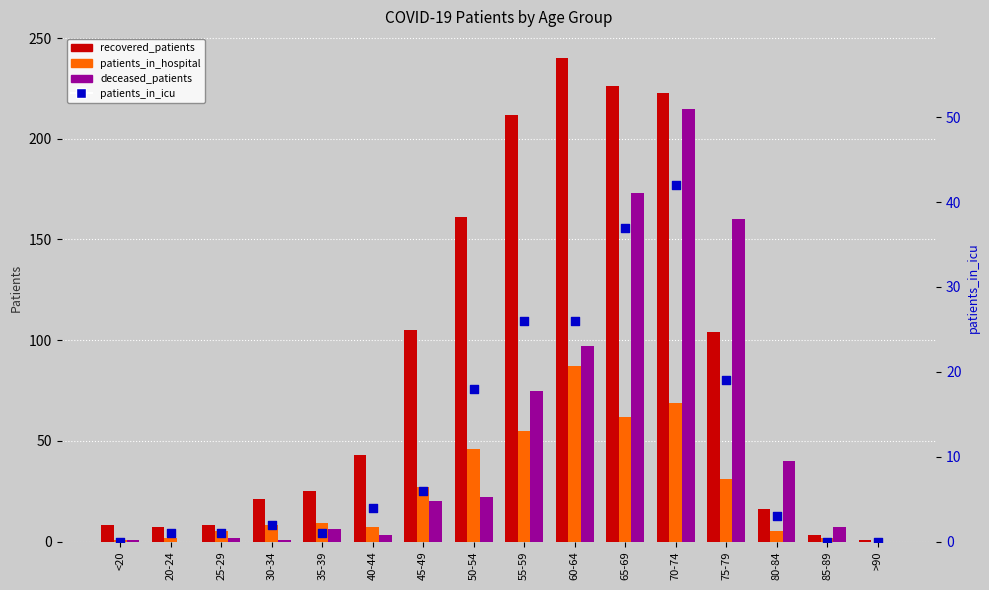

Which series contains the lowest Y value?

patients_in_hospital